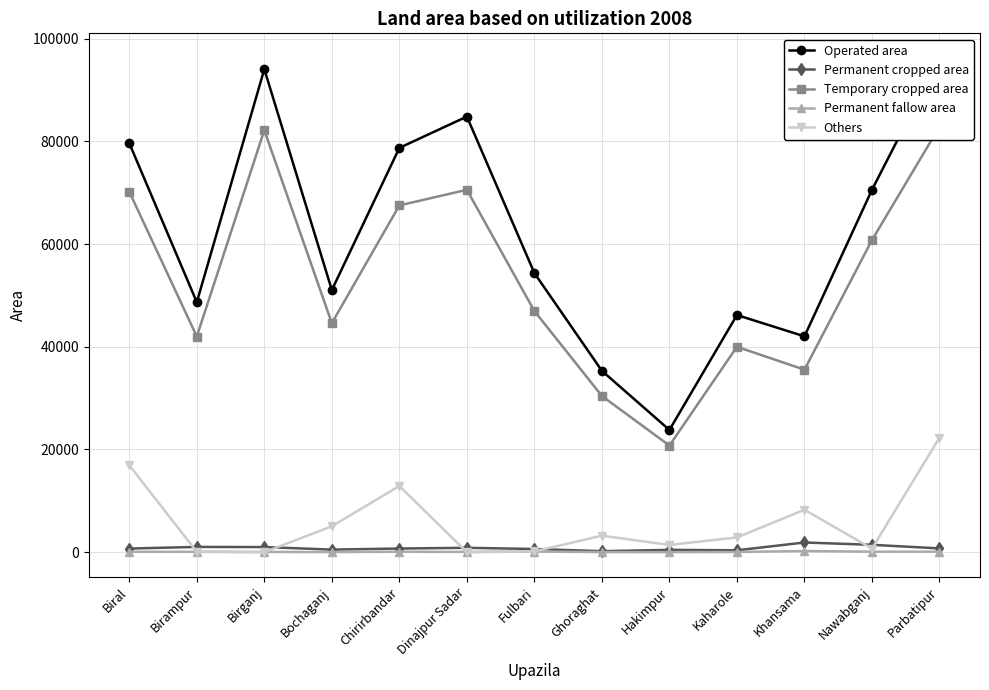

Which label corresponds to the smallest value in the chart?

Birganj